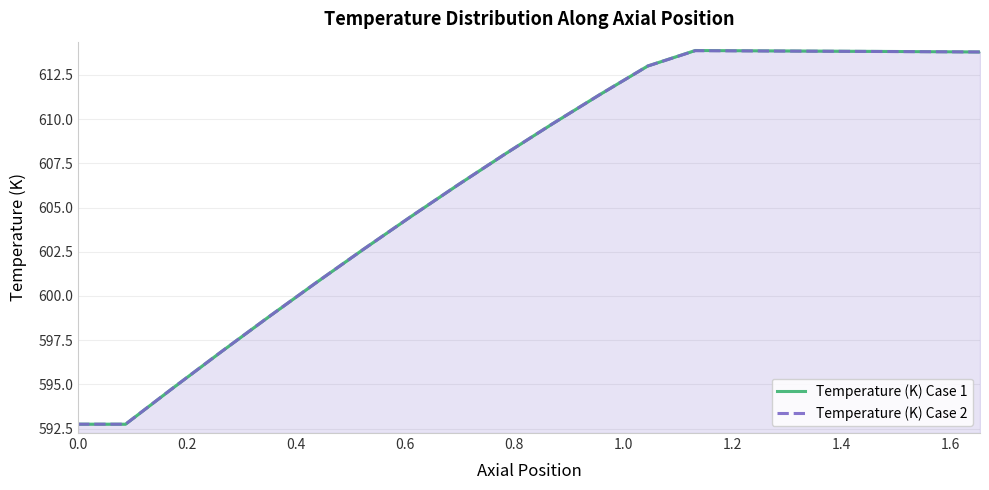

What is the minimum value for Temperature (K) Case 1?

592.7